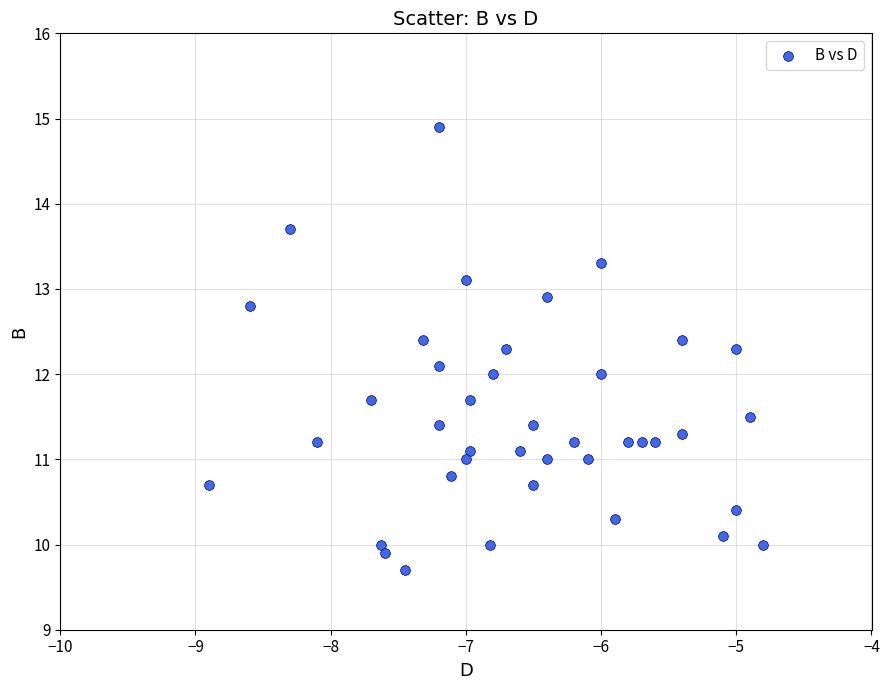

What is the range of Y values (max minus min)?

5.2